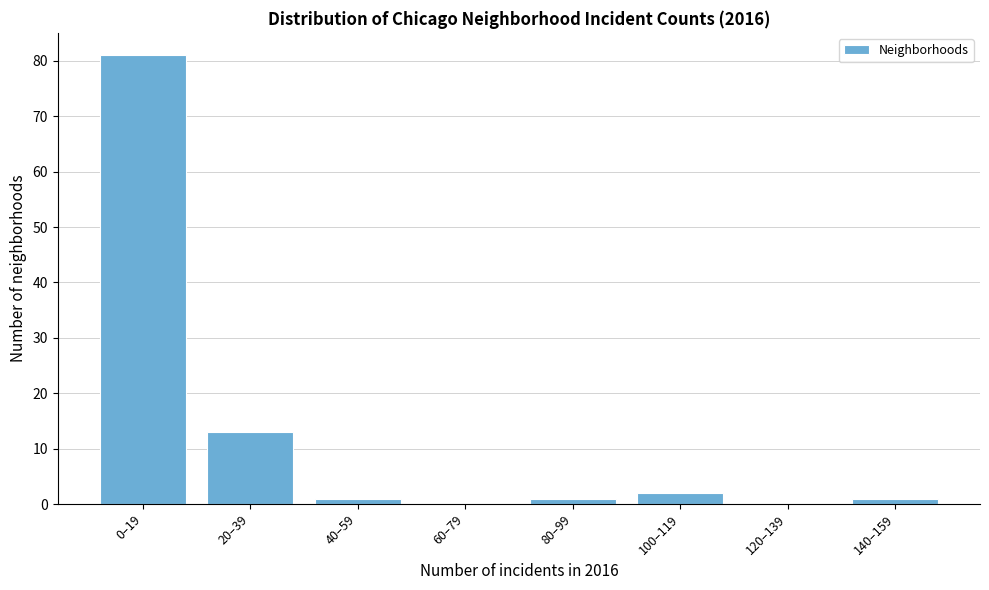

Reading left to right, list all the values displayed in this chart.

0–19=81	20–39=13	40–59=1	60–79=0	80–99=1	100–119=2	120–139=0	140–159=1